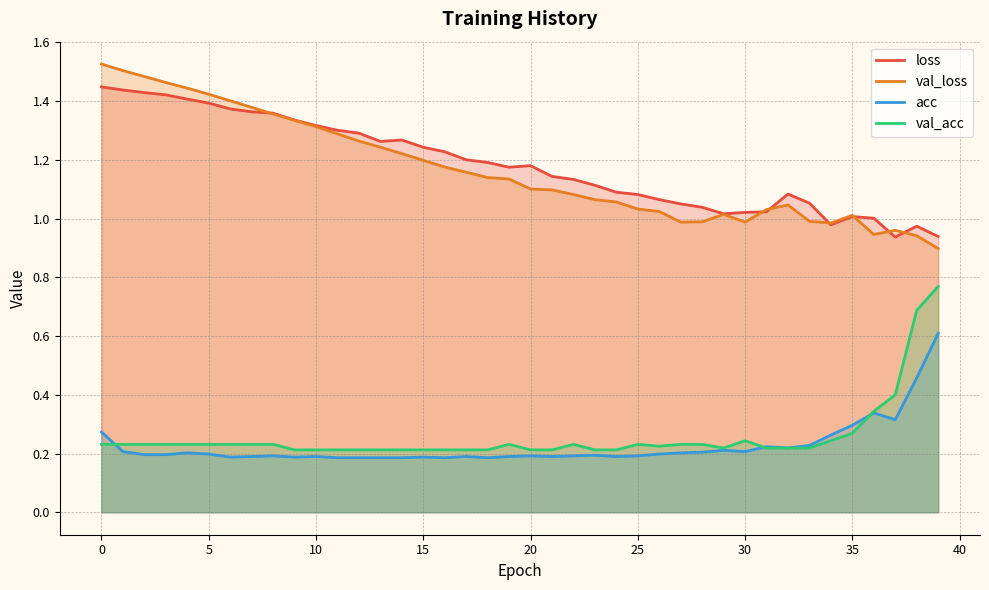

True or false: val_acc has more than 1 points higher than both neighbors.

True